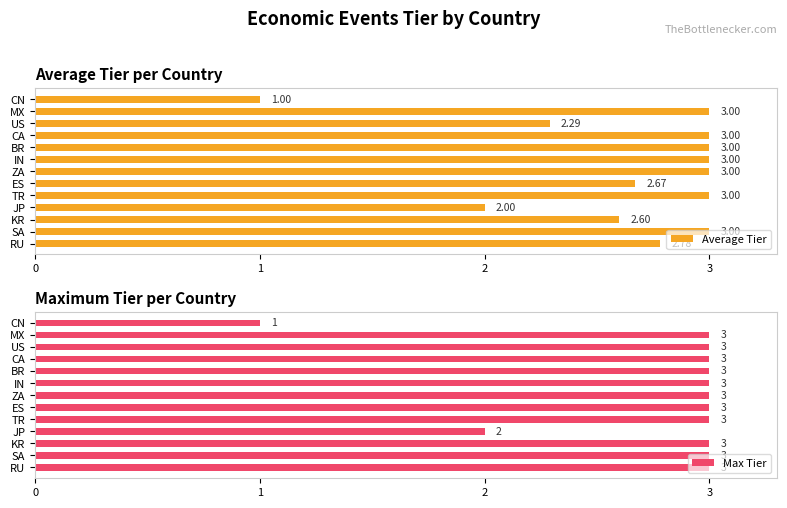

How many values in the Max Tier series are below 3?

2